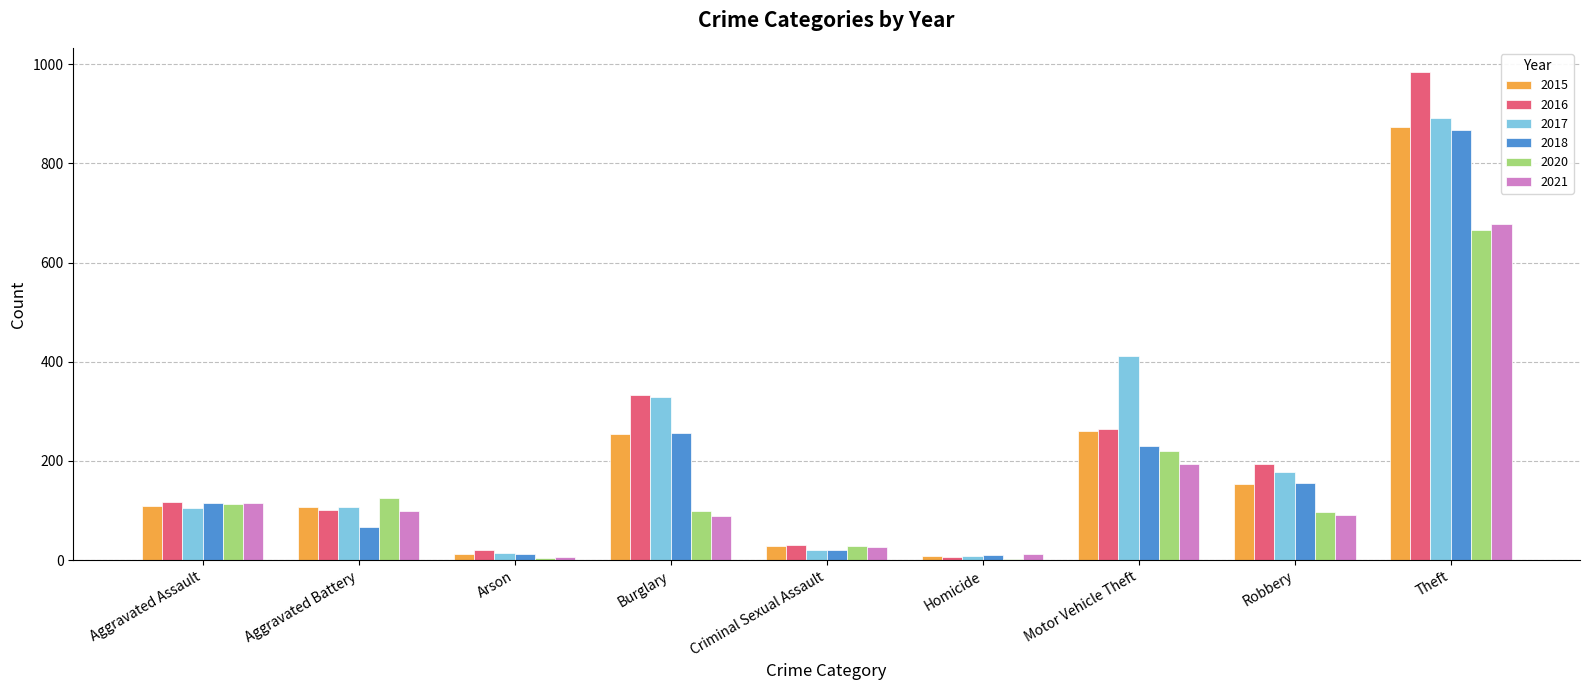

What is the difference between the 2016 values at Motor Vehicle Theft and Arson?

245